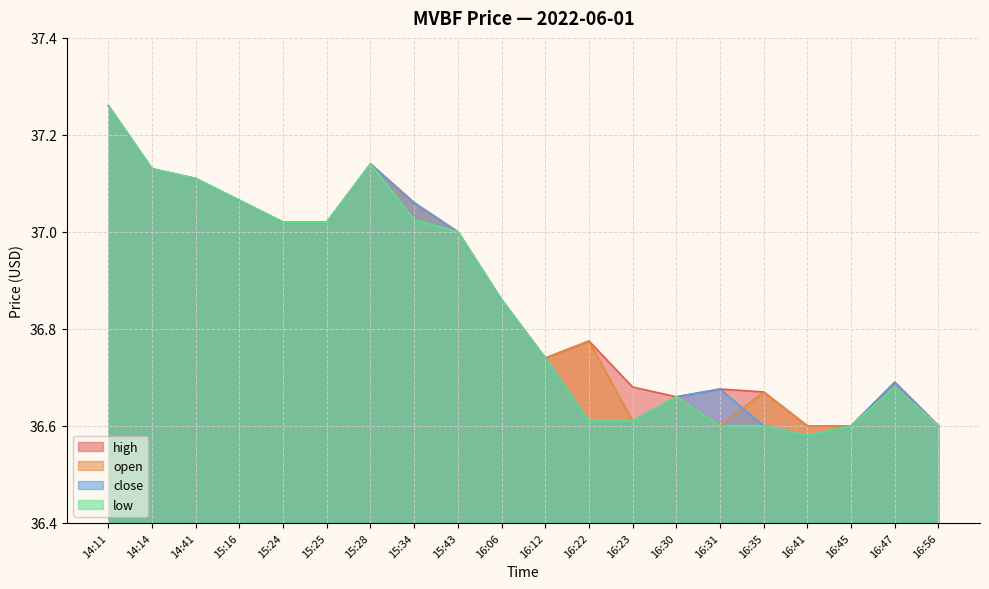

True or false: high and low cross at least once.

False